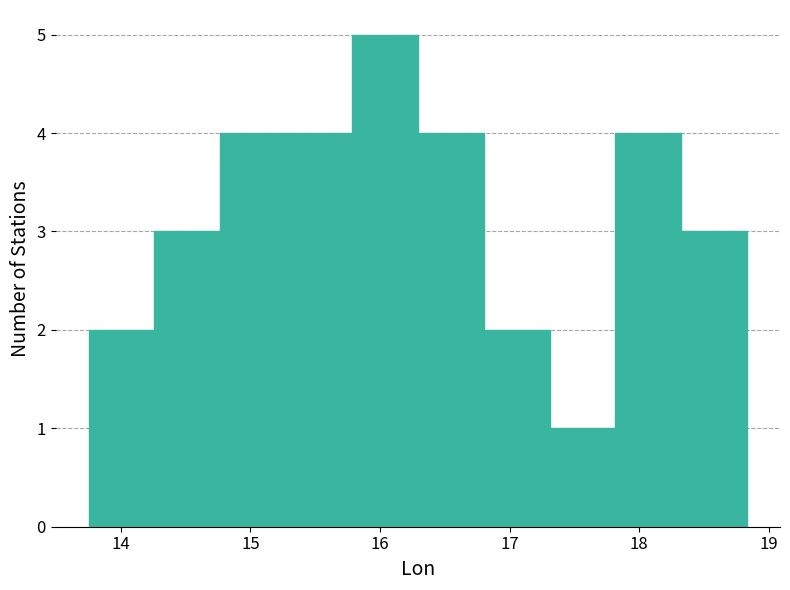

What is the height of the bar covering 14.8 to 15.3 on the x-axis? Neither the bar edges nor the heights are printed on the chart, so give them approximately, as read against the axes.

4